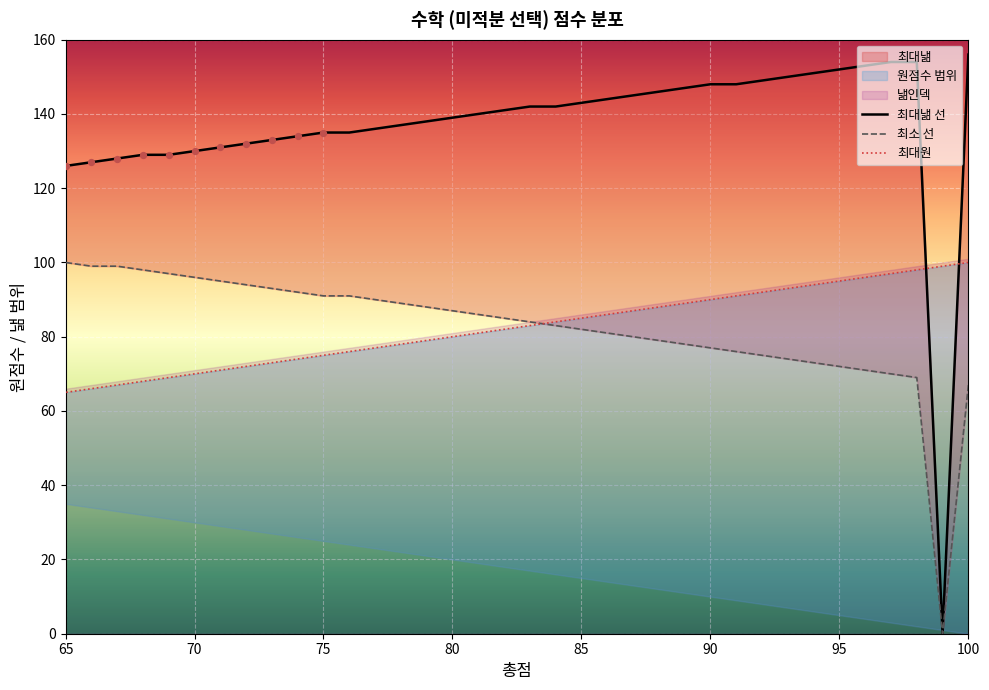

Which series contains the lowest Y value?

최대낾 선